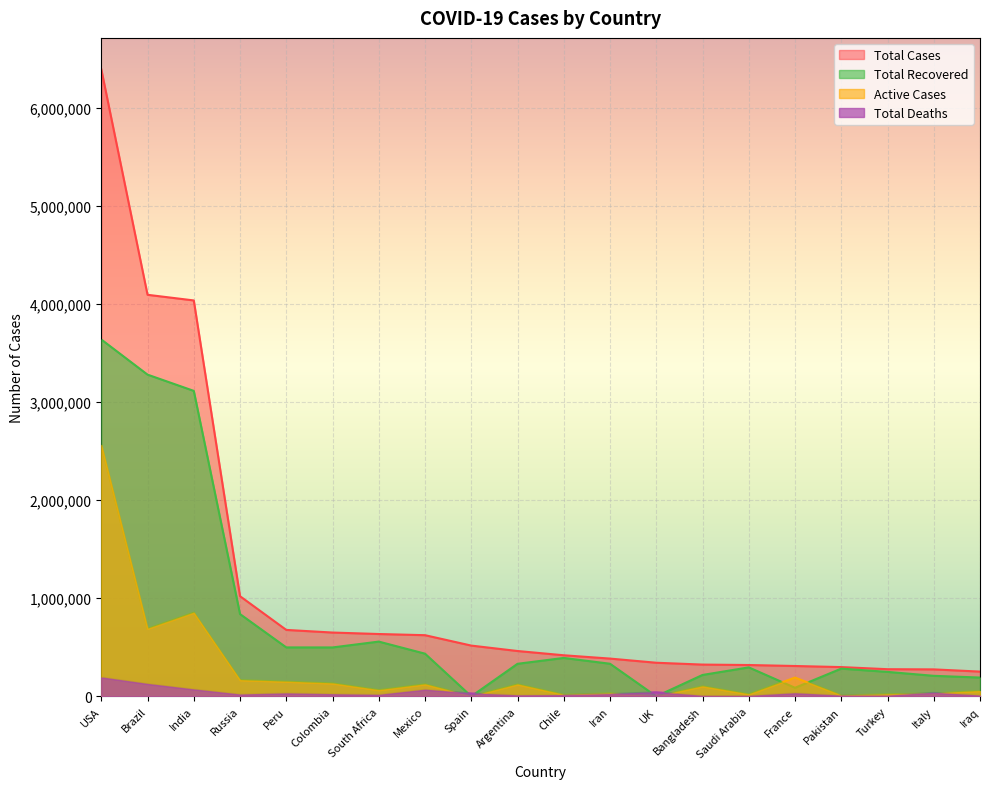

Does the chart display data point markers on the line(s)?

No